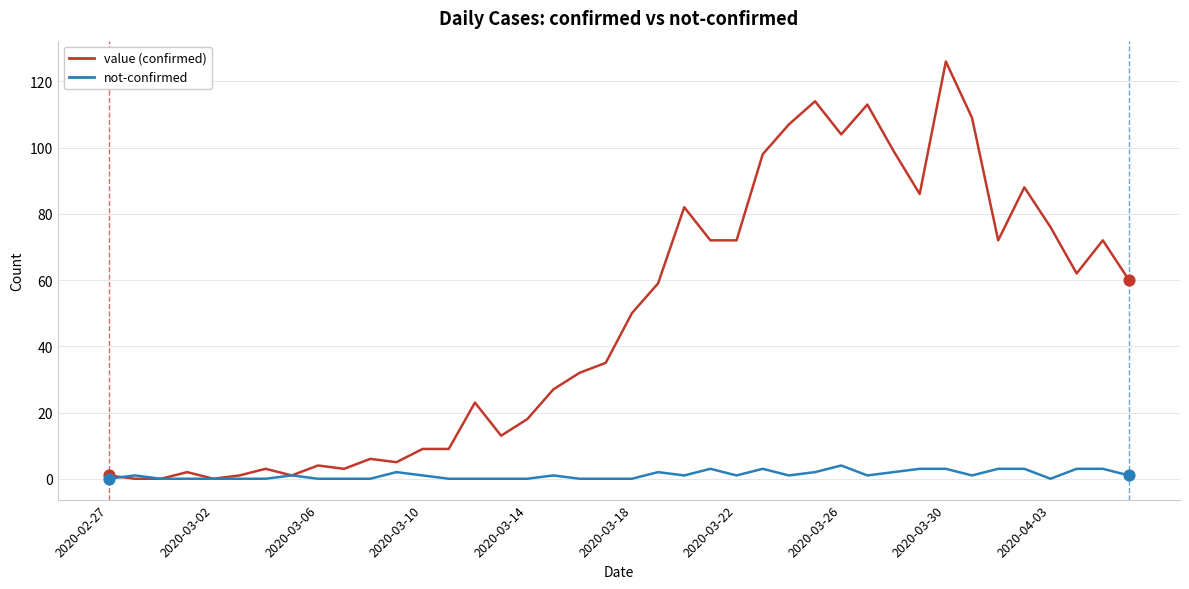

Which series has the largest total across all categories?

value (confirmed)